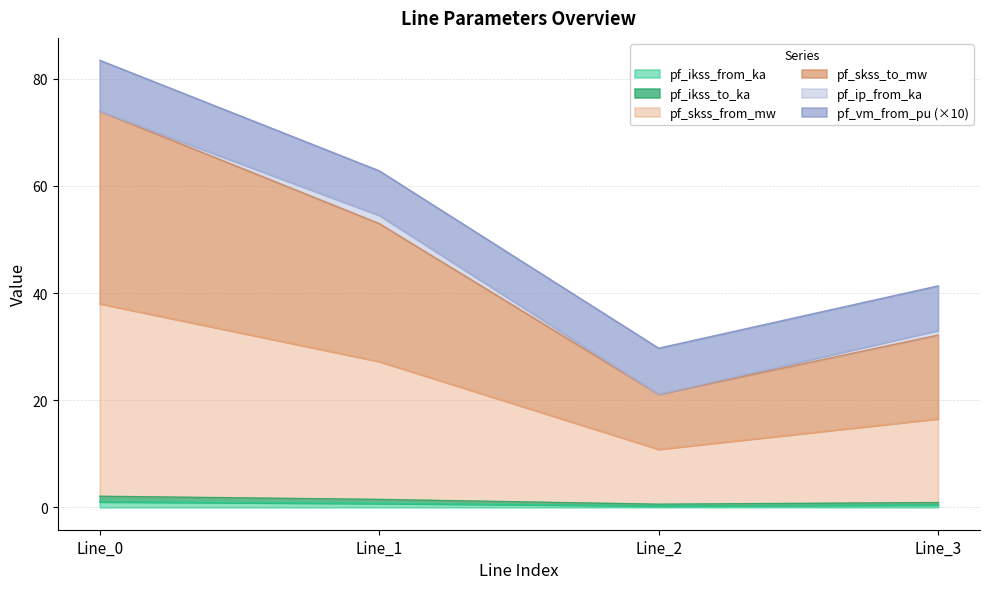

Which series has the largest total across all categories?

pf_skss_to_mw